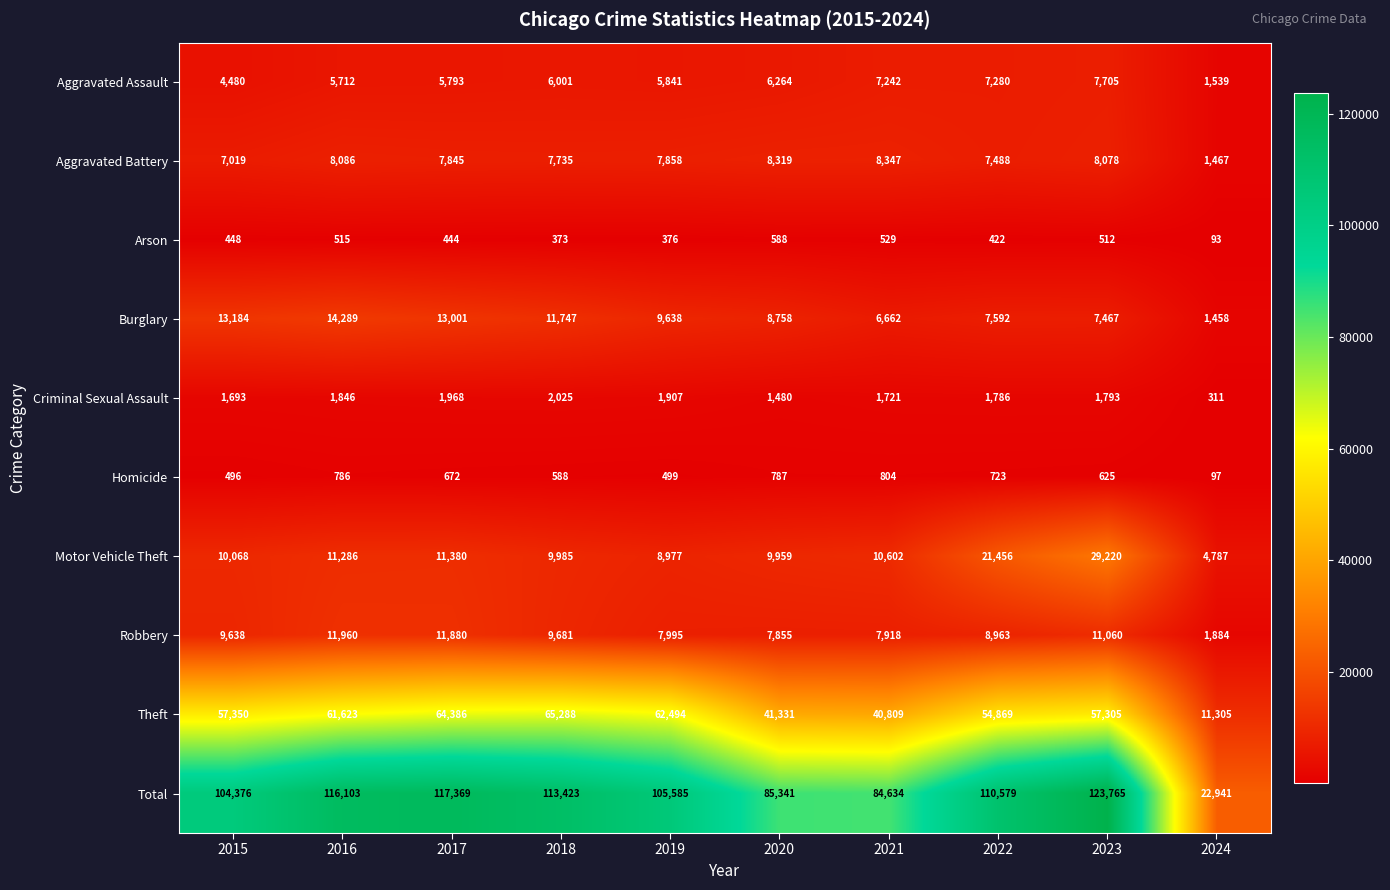

What value does the Total series have at 2020?

85341